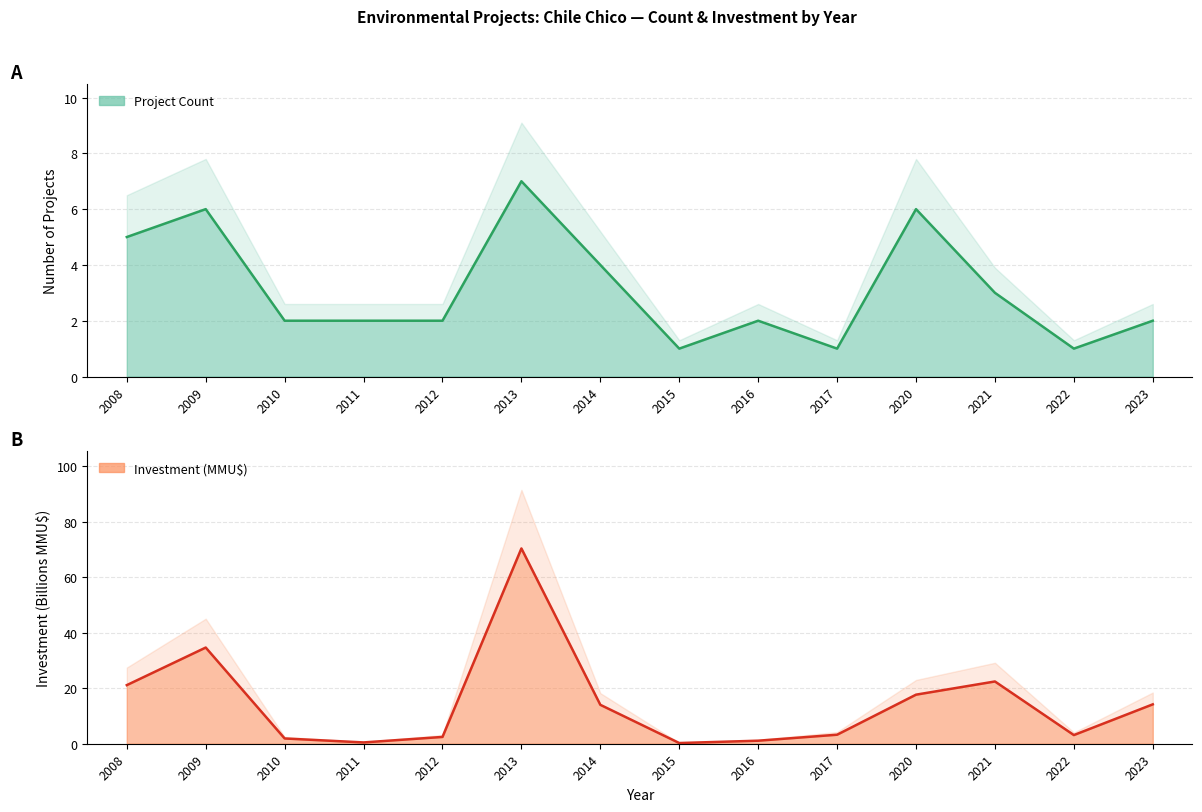

What are all the series names shown in the legend?

Project Count, Investment (MMU$)